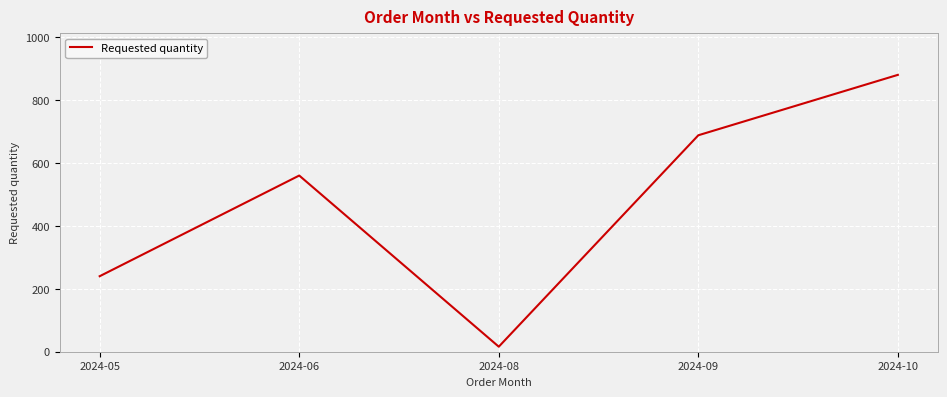

How many interior local valleys (lower than both neighbors) does the data have?

1